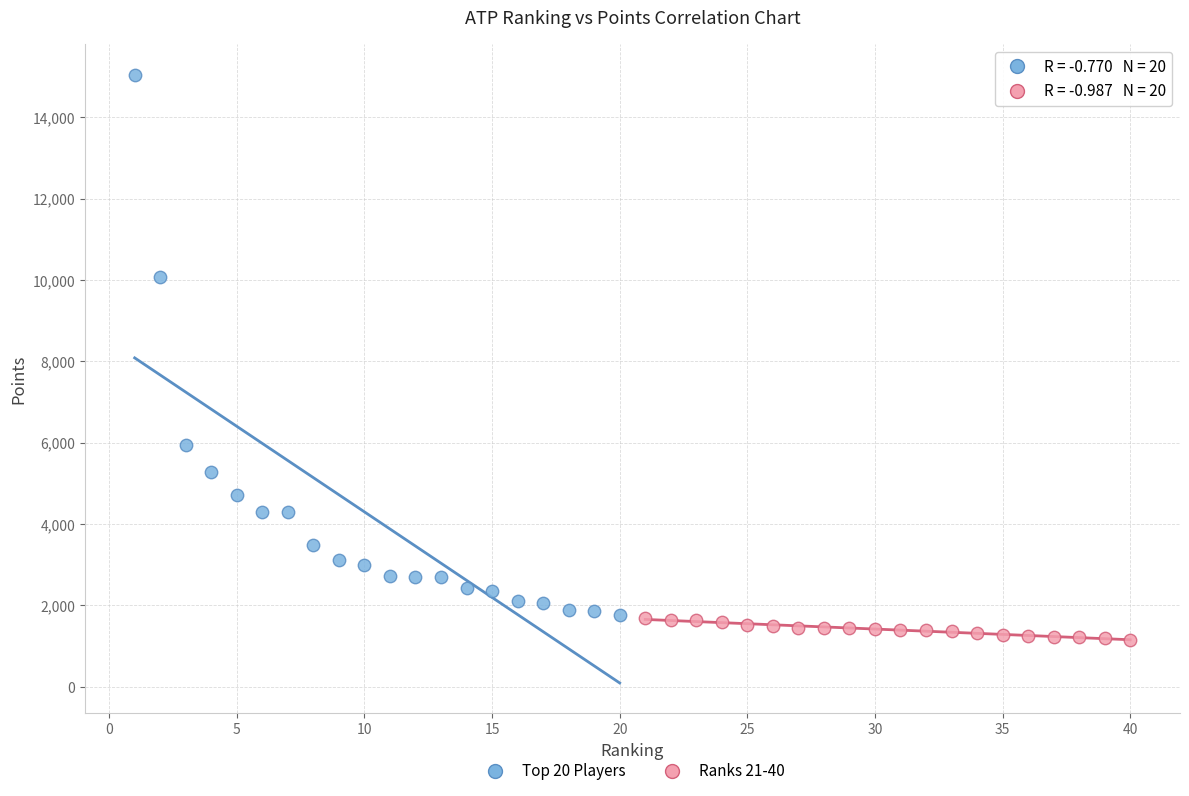

Which series reaches the maximum Y coordinate?

Top 20 Players